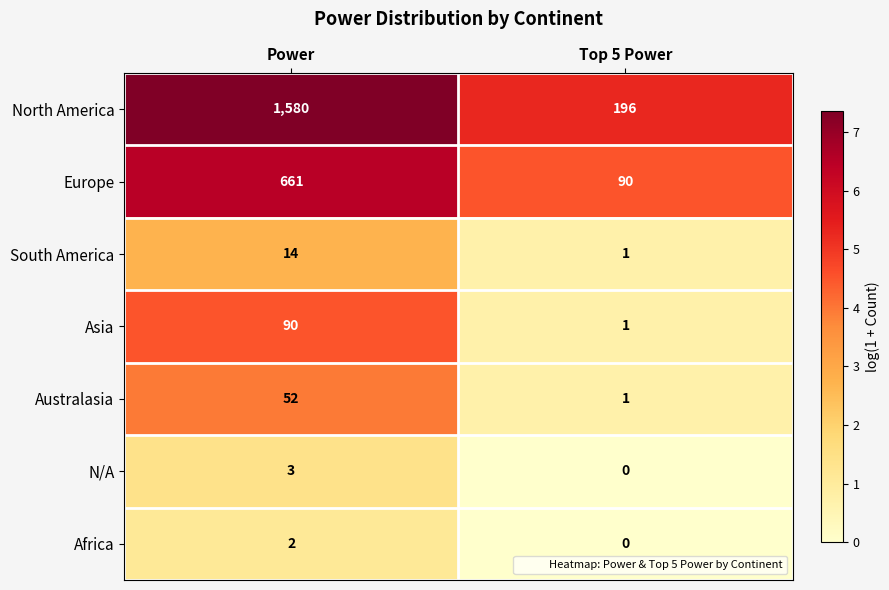

Reading left to right, what are all the values shown in this chart?

North America: Power=1580	Top 5 Power=196
Europe: Power=661	Top 5 Power=90
South America: Power=14	Top 5 Power=1
Asia: Power=90	Top 5 Power=1
Australasia: Power=52	Top 5 Power=1
N/A: Power=3	Top 5 Power=0
Africa: Power=2	Top 5 Power=0